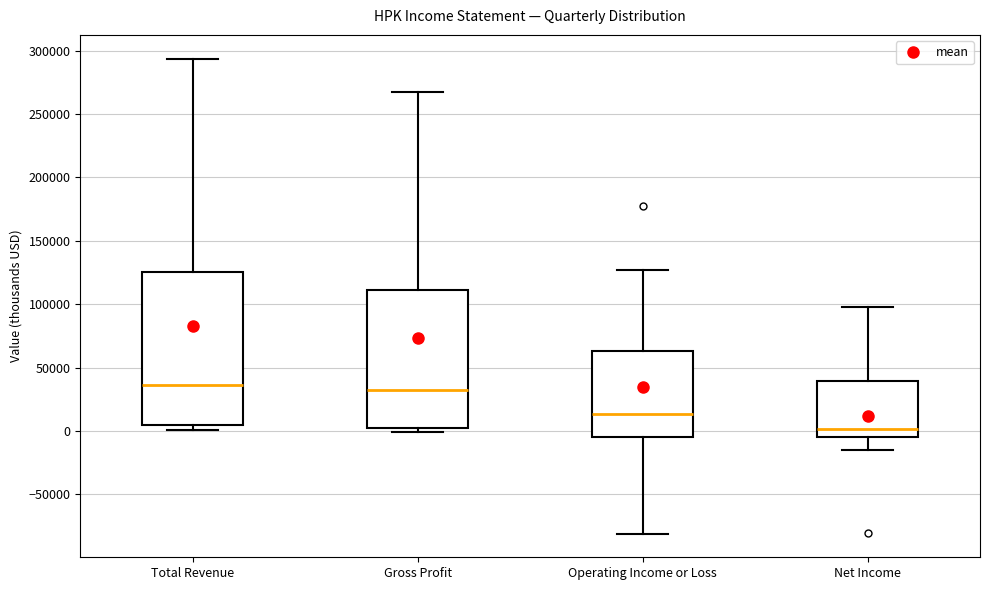

Reading left to right, read every box against the y-axis: the position of its median line, the range the box covers, and the ends of its whiskers. The values are not printed on the chart, so give them approximately, as read against the axis.

Total Revenue: median 35000, box 5000 to 125000, whiskers 0 to 295000
Gross Profit: median 30000, box 0 to 110000, whiskers 0 (just below the box's lower edge) to 270000
Operating Income or Loss: median 15000, box -5000 to 65000, whiskers -80000 to 125000
Net Income: median 0, box -5000 to 40000, whiskers -15000 to 100000